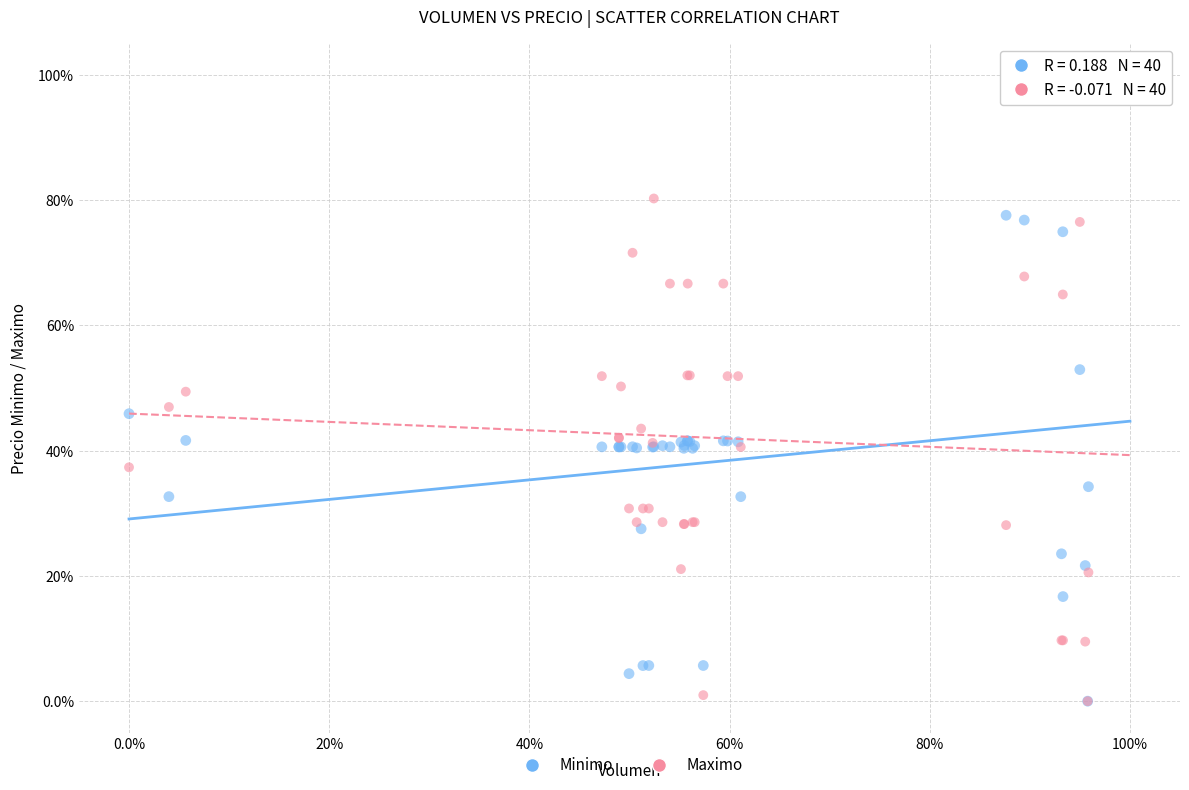

What are all the series names shown in the legend?

Minimo, Maximo